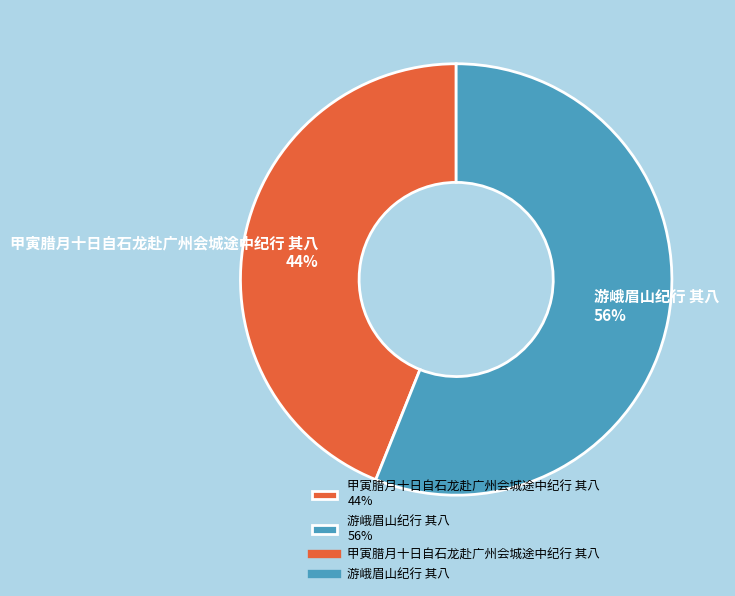

To the nearest percent, what is the difference between the largest and smallest slice percentages?

12%